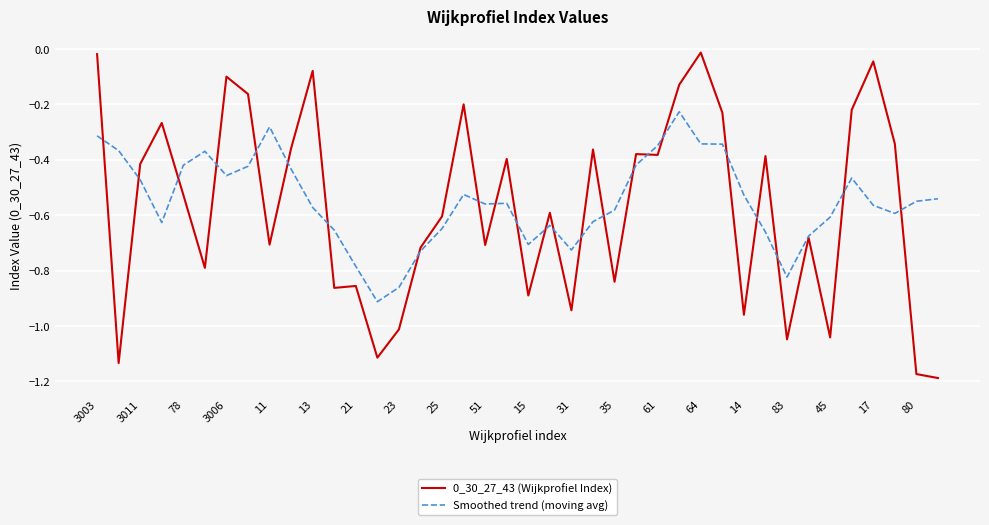

Is the value of 0_30_27_43 (Wijkprofiel Index) at 51 greater than the value of Smoothed trend (moving avg) at 3003?

No